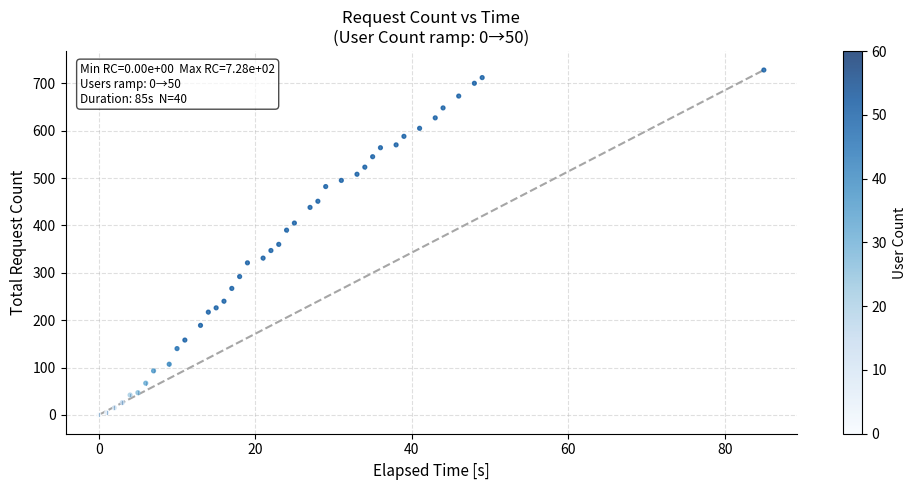

What is the range of X values (max minus min)?

85